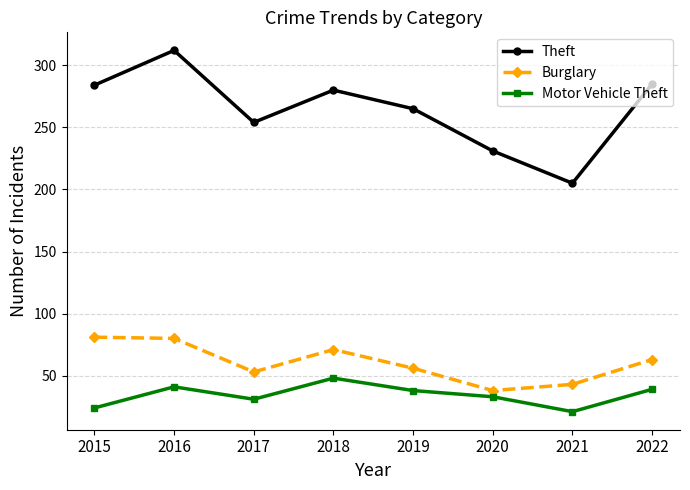

How many data points in Motor Vehicle Theft are less than 38?

4